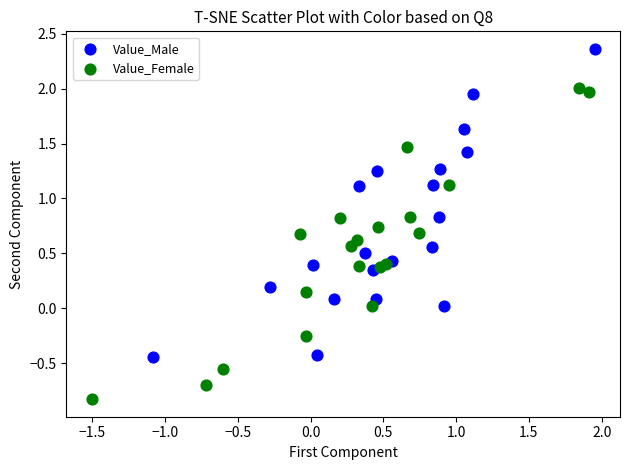

Which series contains the lowest Y value?

Value_Female